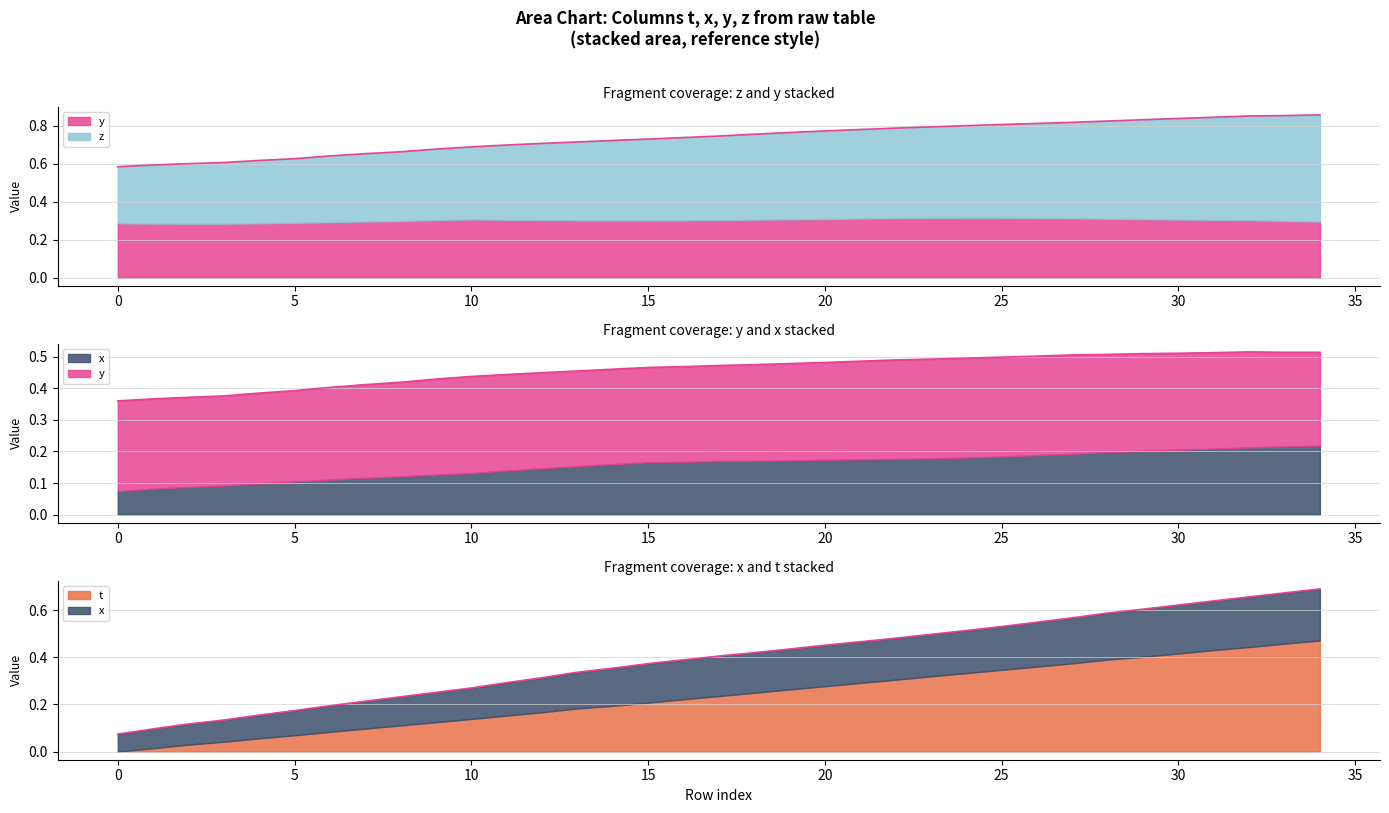

How many categories are shown in the chart?

35